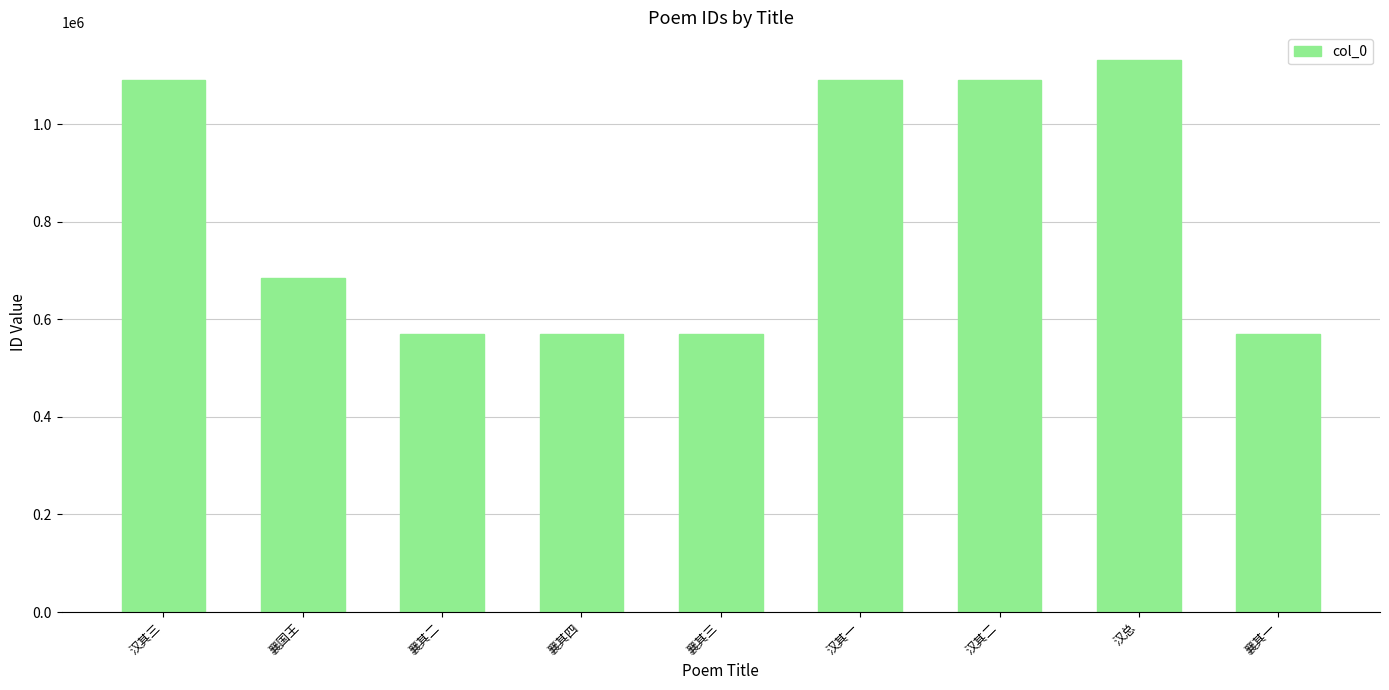

How many values are below 683871?

4